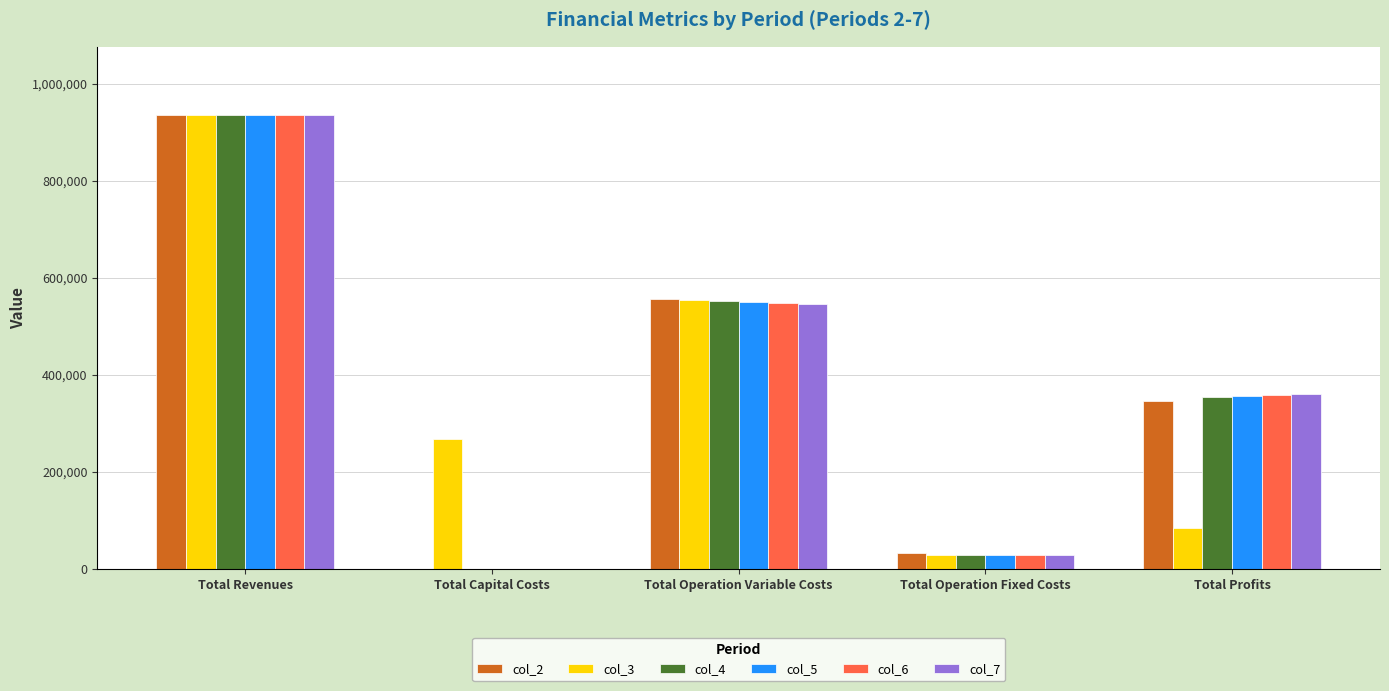

True or false: col_6 has a value of 489469.7 at Total Profits.

False